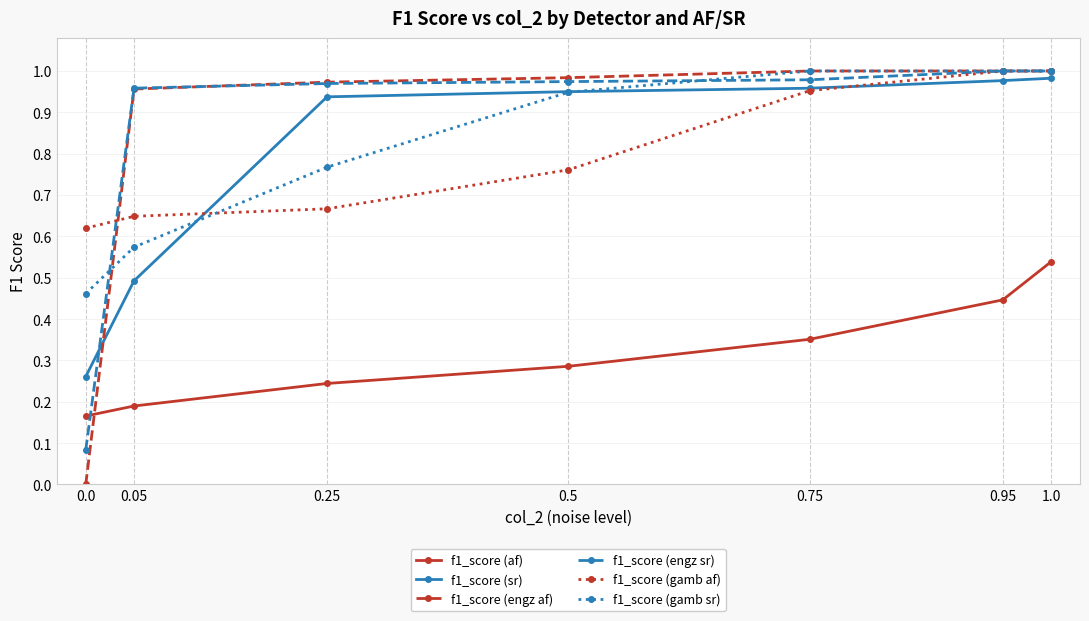

Is the value of f1_score (gamb af) at 0.0 greater than the value of f1_score (gamb sr) at 0.0?

Yes